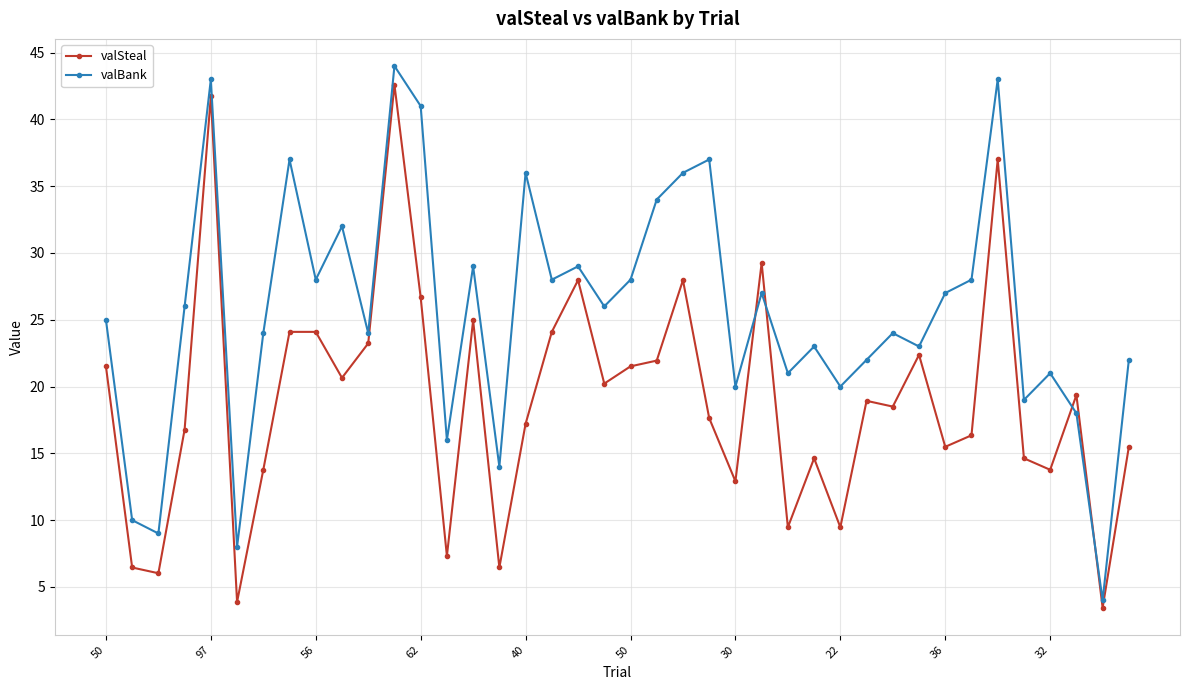

Which series has the largest total across all categories?

valBank